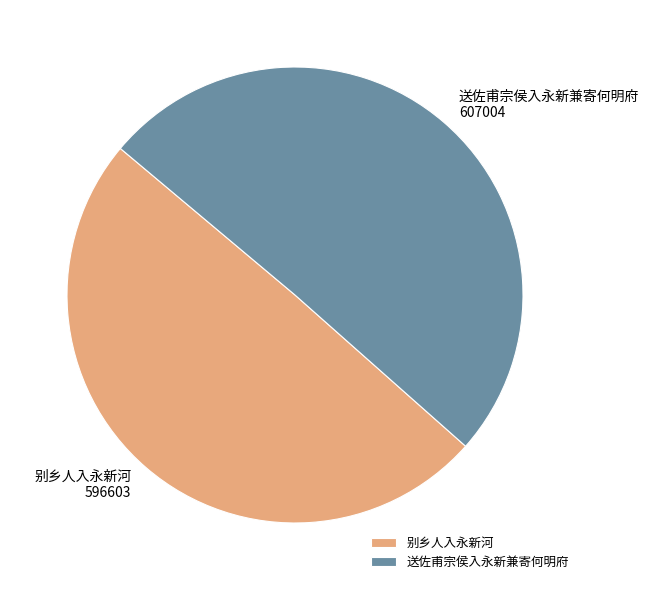

Rank the categories by value from highest to lowest.

送佐甫宗侯入永新兼寄何明府, 别乡人入永新河